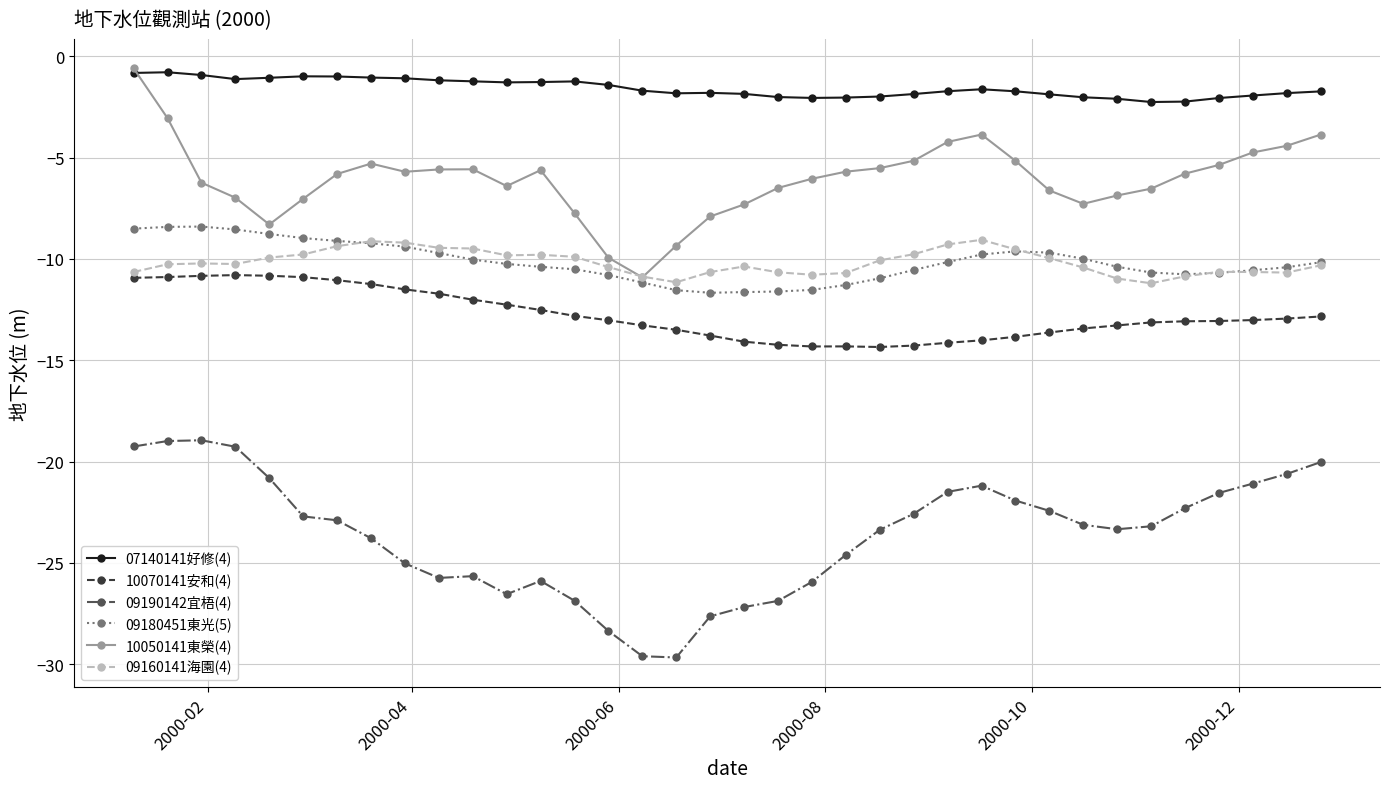

What is the value of the 10070141安和(4) point at the 19th from the left?

-14.1